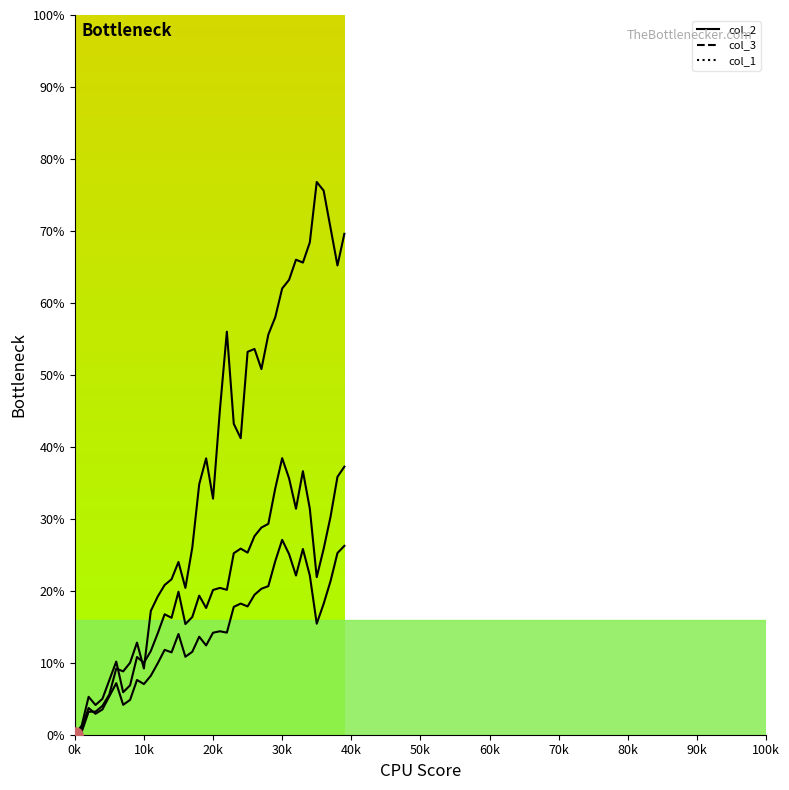

Is the value of col_3 line at 38 greater than the value of col_1 line at 100k?

Yes